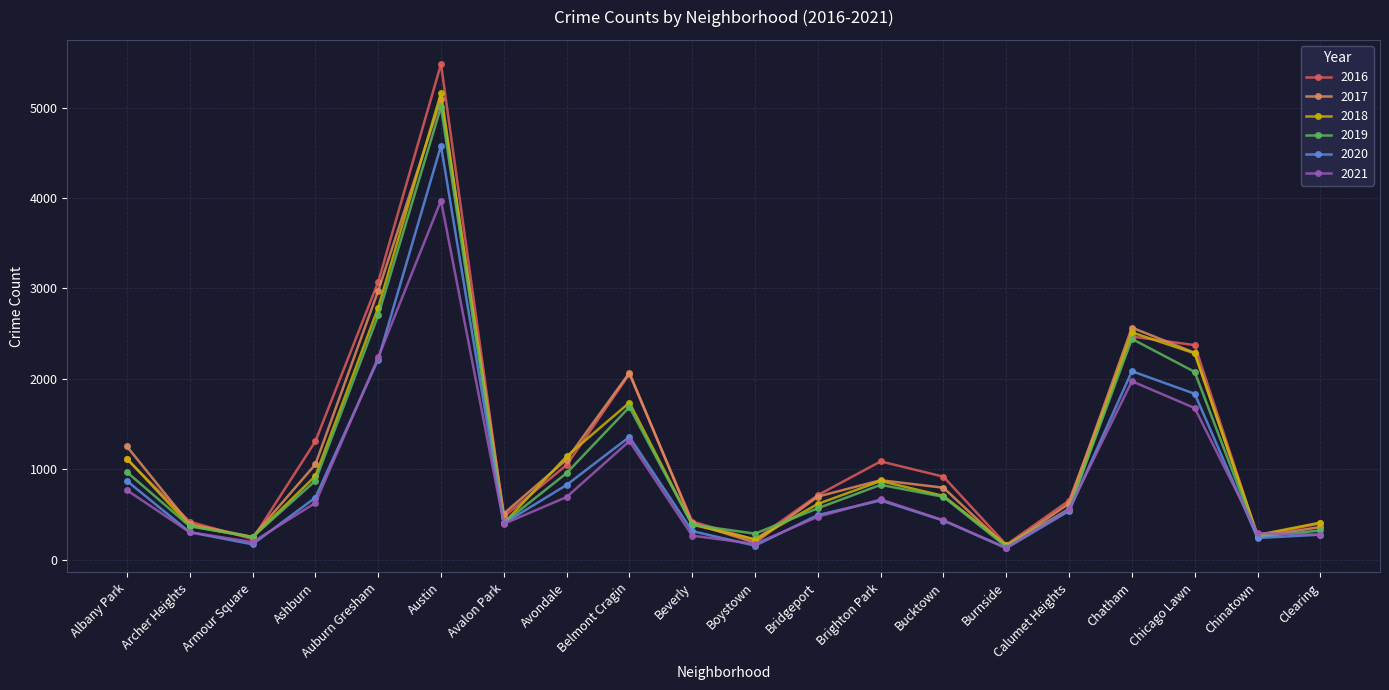

True or false: 2020 has a value of 493 at Bridgeport.

True